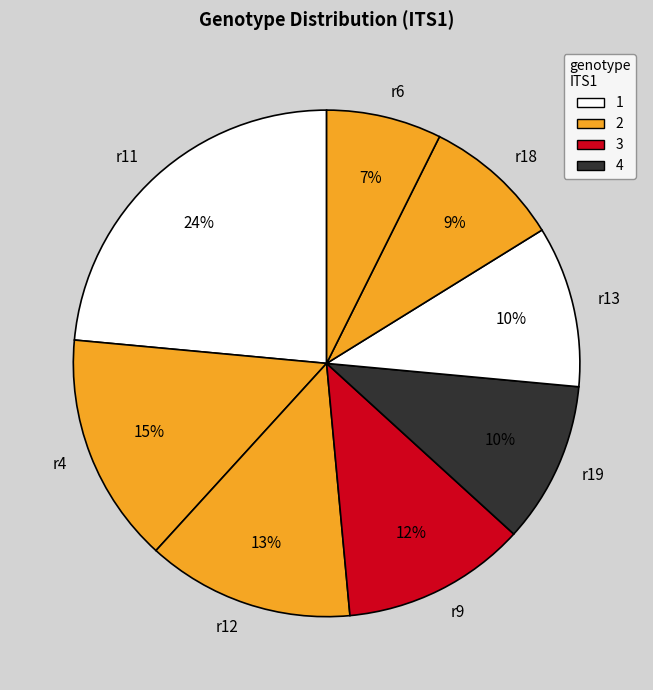

Count the number of slices in the pie.

8